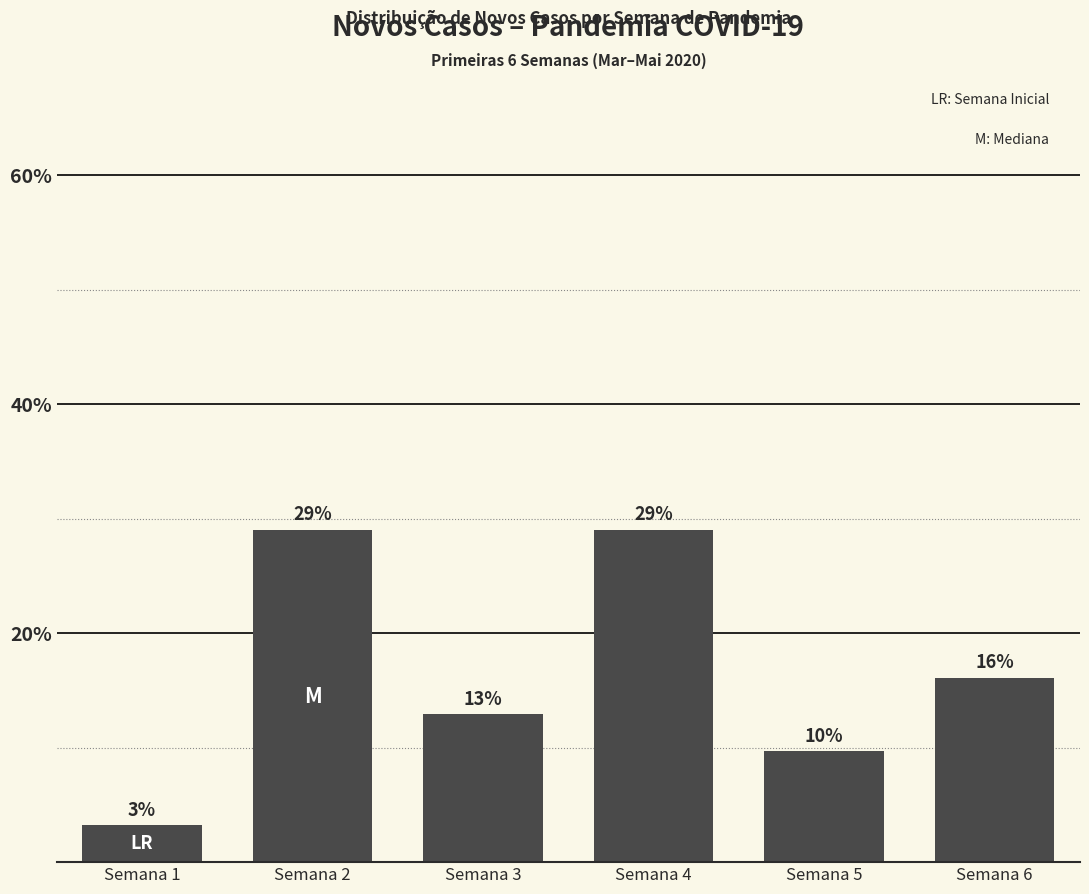

Where does the data first go above 16?

Semana 2